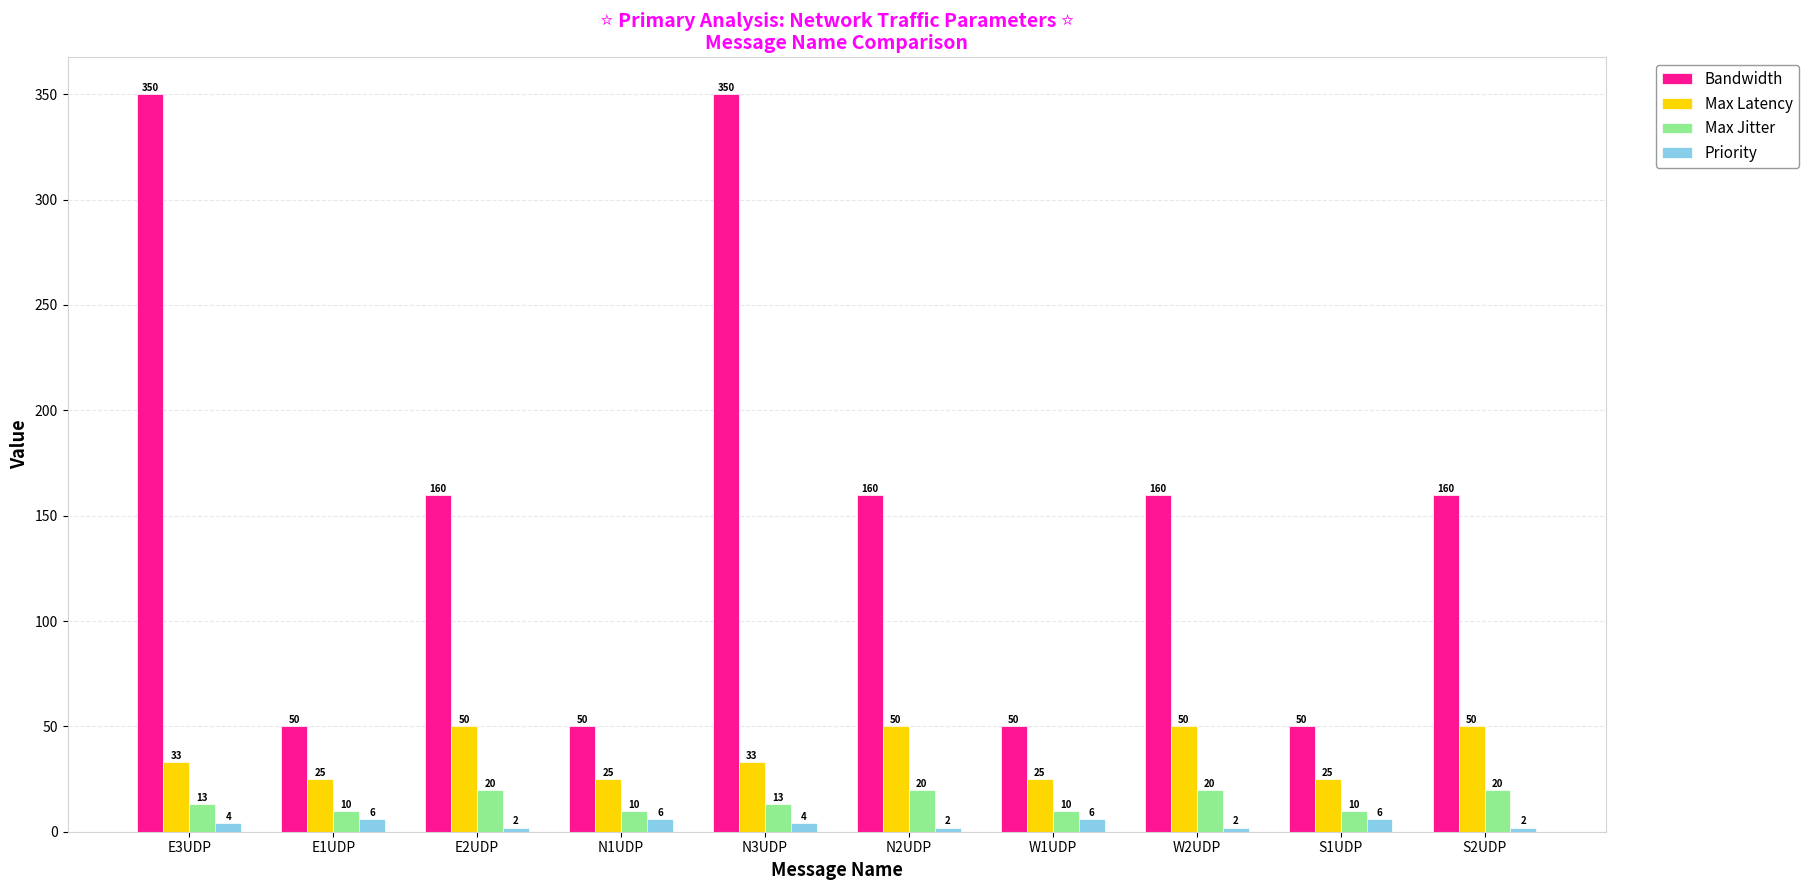

What is the lowest value of the Bandwidth series?

50